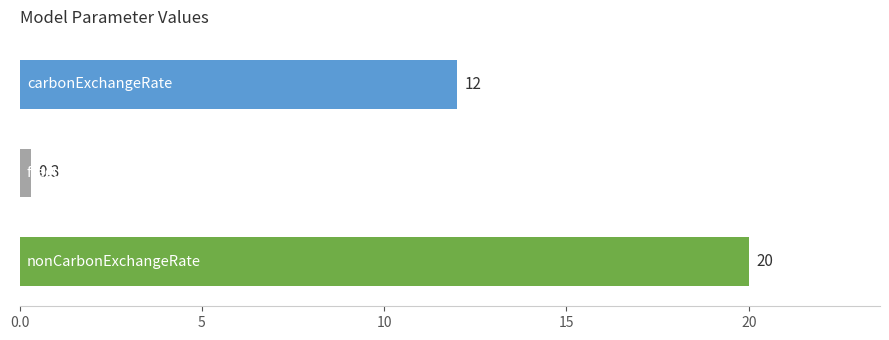

How many series are shown in this chart?

1